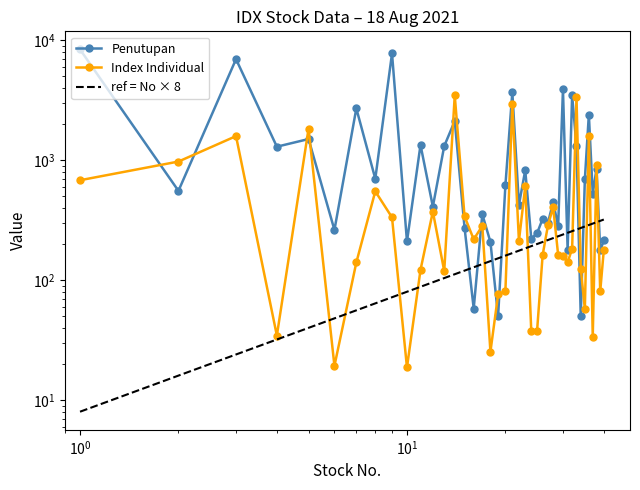

Is the value of Penutupan at 24 greater than the value of Index Individual at 20?

Yes